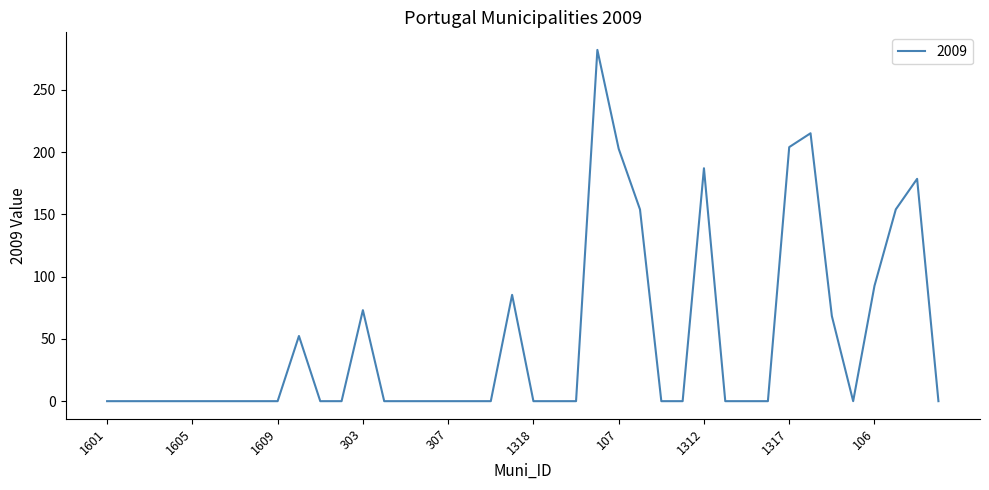

What is the maximum value shown in the chart?

282.0